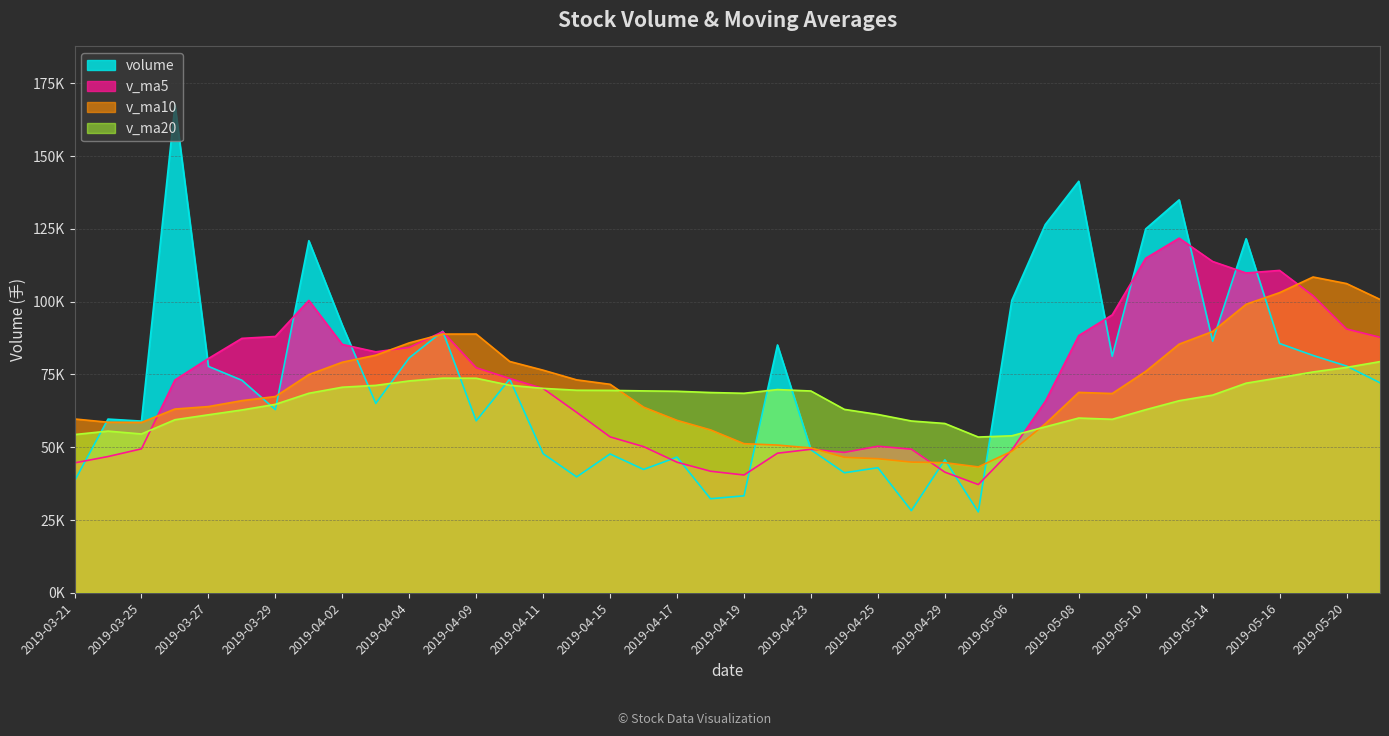

How many interior local peaks does the v_ma10 series have?

3